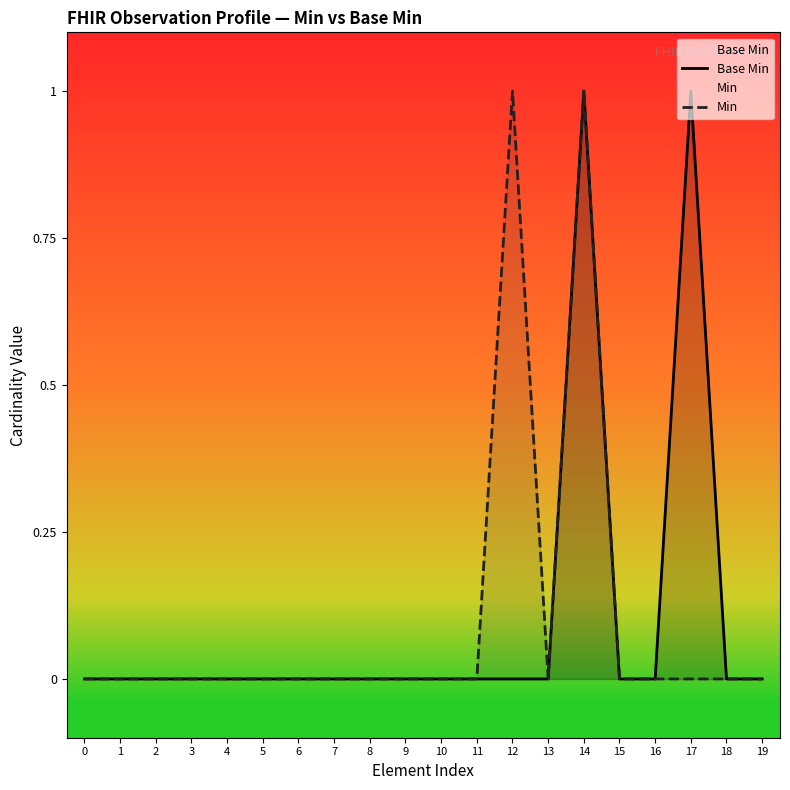

How many Min values are between 0 and 1?

20